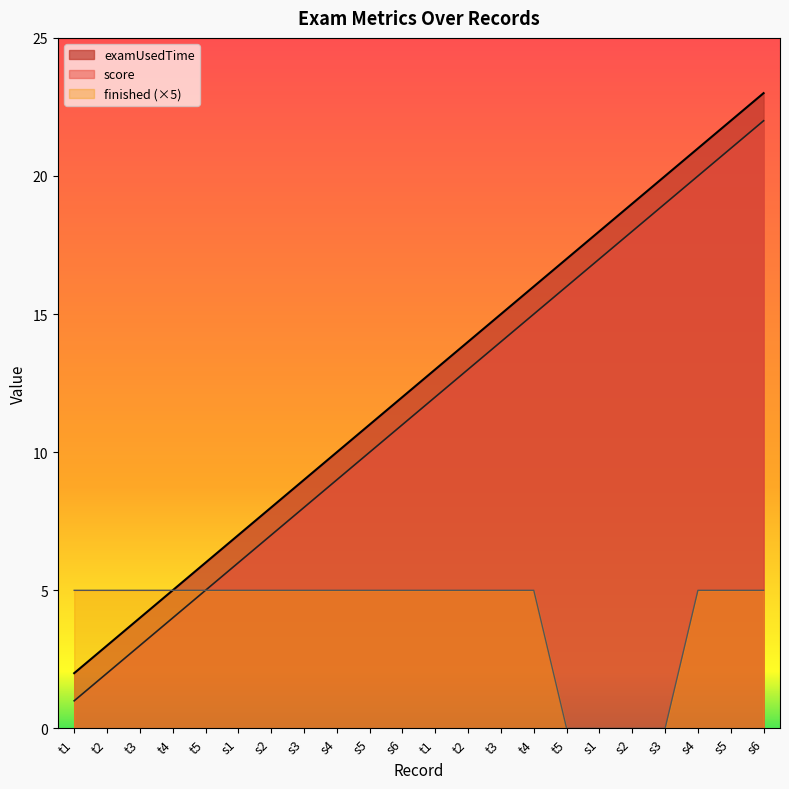

Is it true that score equals 6 at s4?

False